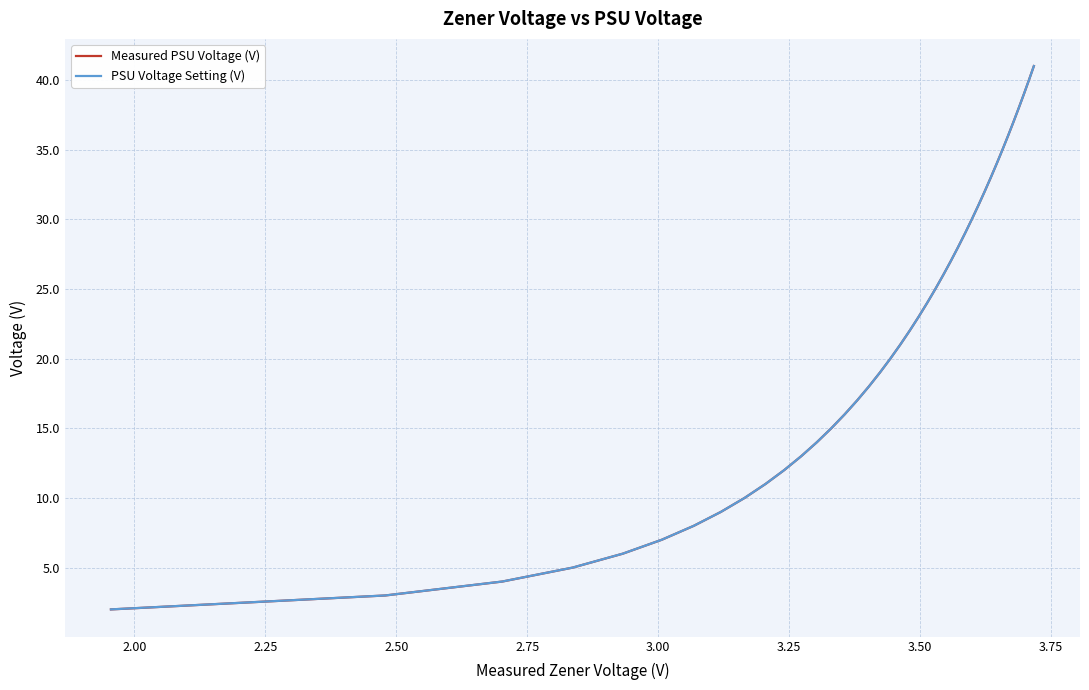

Which series has the largest range (max minus min)?

Measured PSU Voltage (V)